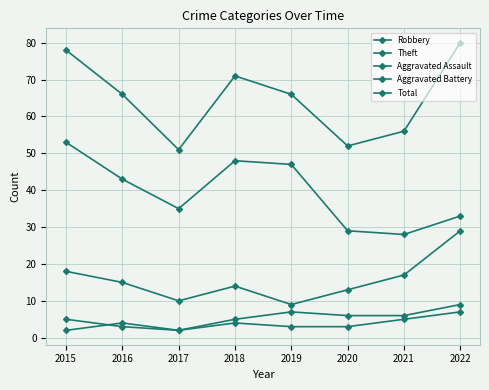

Does the chart have visible grid lines?

Yes